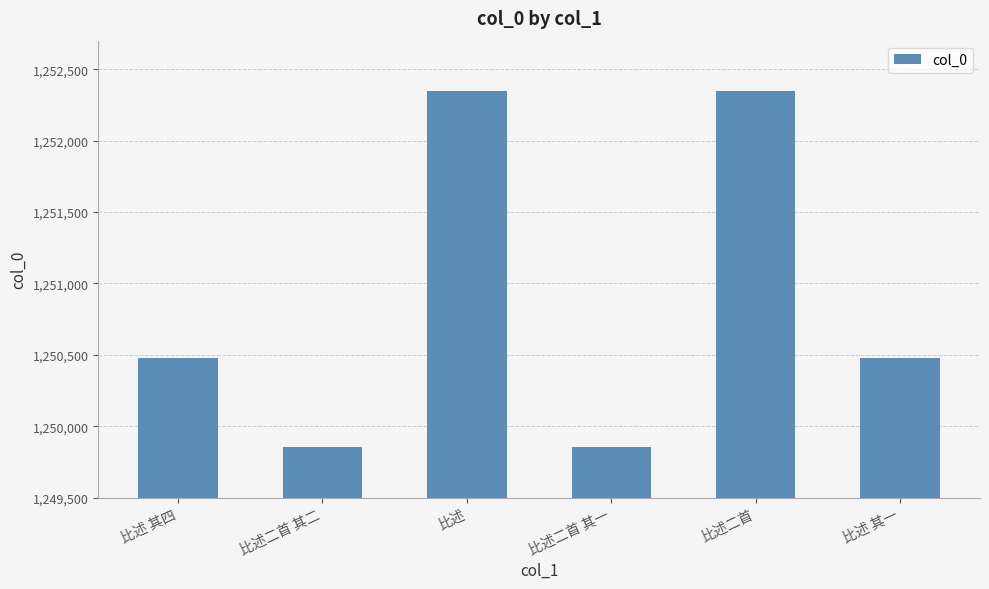

What is the smallest value displayed?

1249856